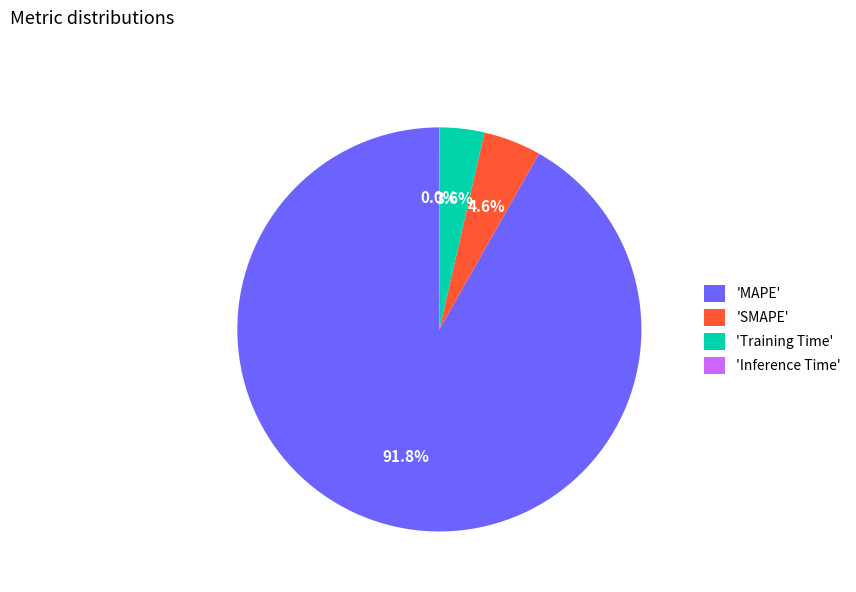

Does any single category account for the majority?

Yes